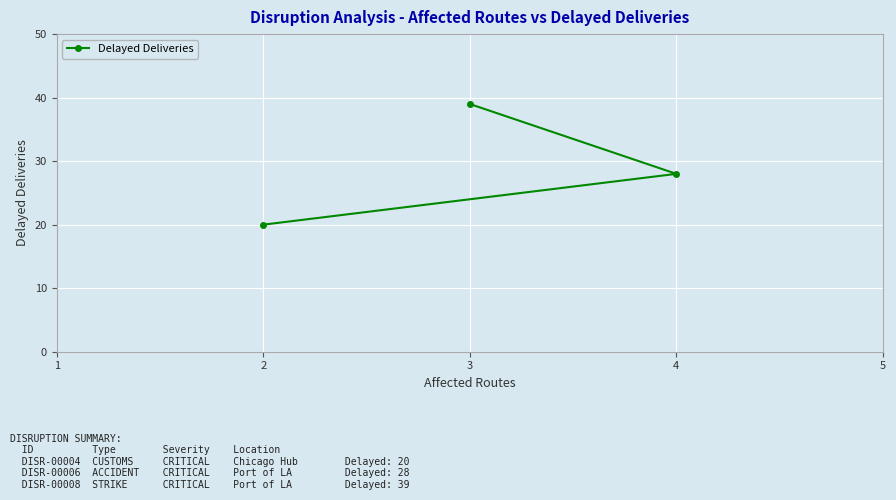

Reading left to right, extract all data points from this chart.

2=20	3=39	4=28